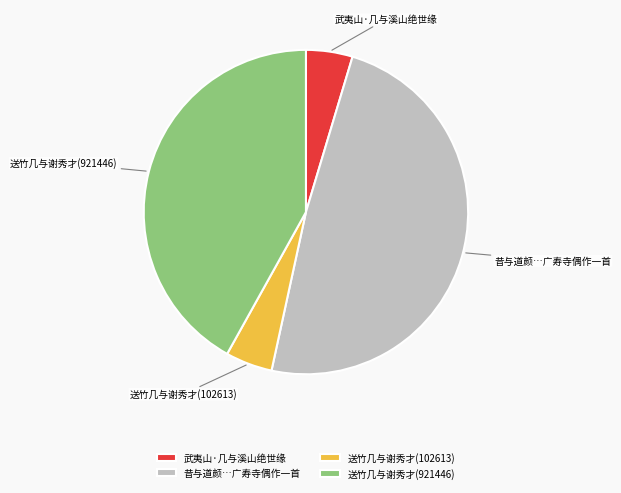

Which slice is the largest?

昔与道颜…广寿寺偶作一首